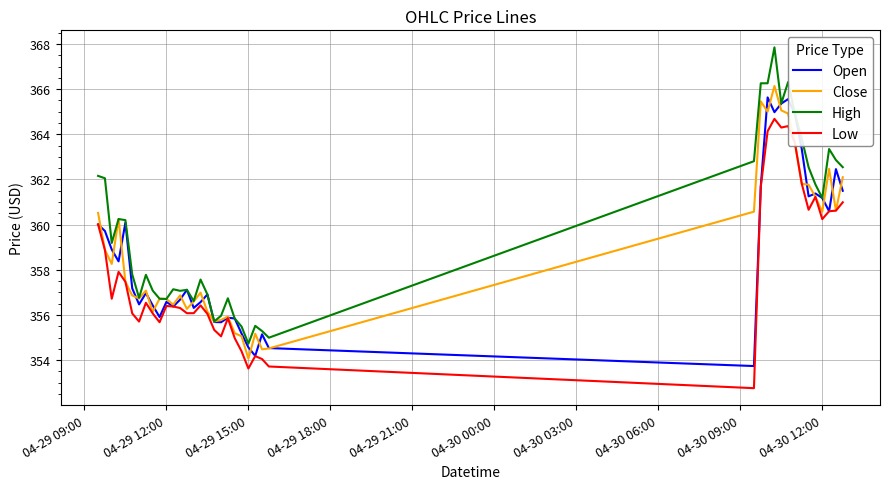

What is the highest value of the Open series?

365.6